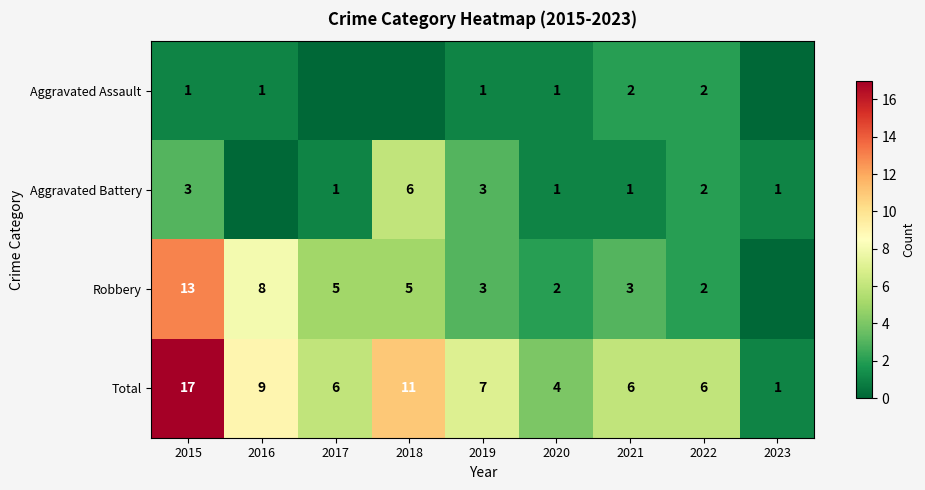

What is the maximum value for Total?

17